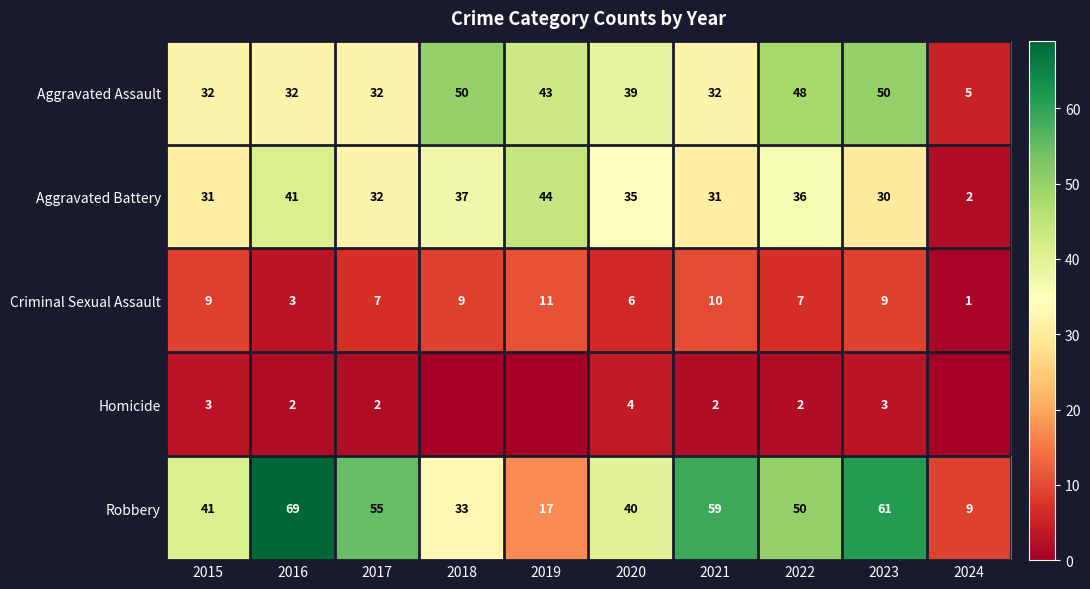

Which category has the lowest value in the Criminal Sexual Assault series?

2024